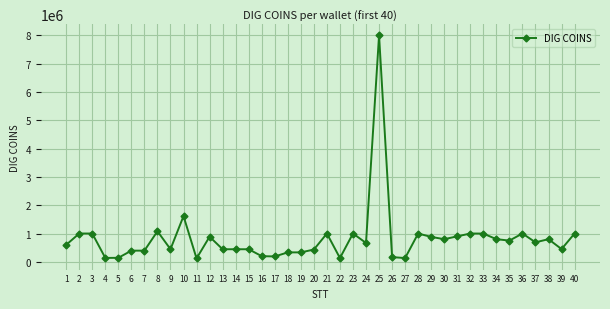

What is the difference between the maximum and minimum values?

7880000